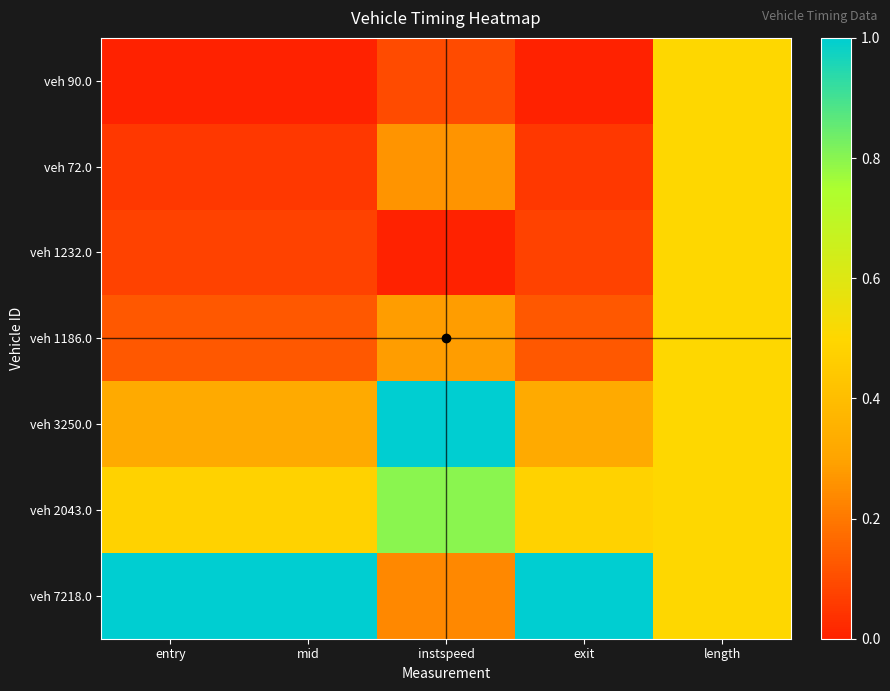

Reading left to right, what are all the values shown in this chart?

veh 90.0: entry=0.0	mid=0.0	instspeed=0.1	exit=0.0	length=0.5
veh 72.0: entry=0.1	mid=0.1	instspeed=0.3	exit=0.1	length=0.5
veh 1232.0: entry=0.1	mid=0.1	instspeed=0.0	exit=0.1	length=0.5
veh 1186.0: entry=0.1	mid=0.1	instspeed=0.3	exit=0.1	length=0.5
veh 3250.0: entry=0.3	mid=0.3	instspeed=1.0	exit=0.3	length=0.5
veh 2043.0: entry=0.5	mid=0.5	instspeed=0.8	exit=0.5	length=0.5
veh 7218.0: entry=1.0	mid=1.0	instspeed=0.2	exit=1.0	length=0.5